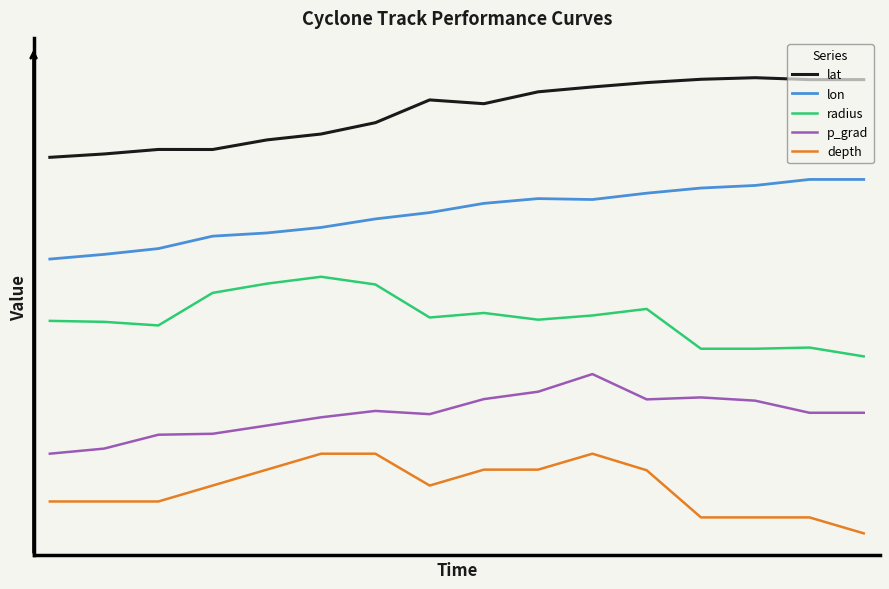

Which series has the largest total across all categories?

lat